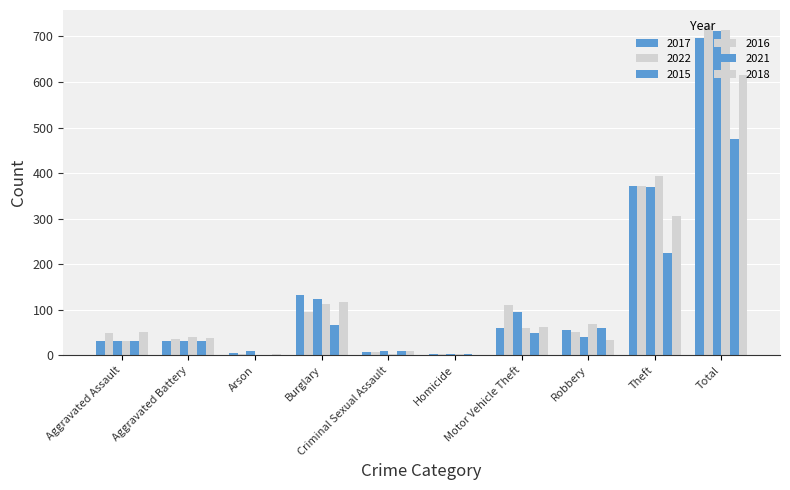

At how many categories does at least one series exceed 210?

2